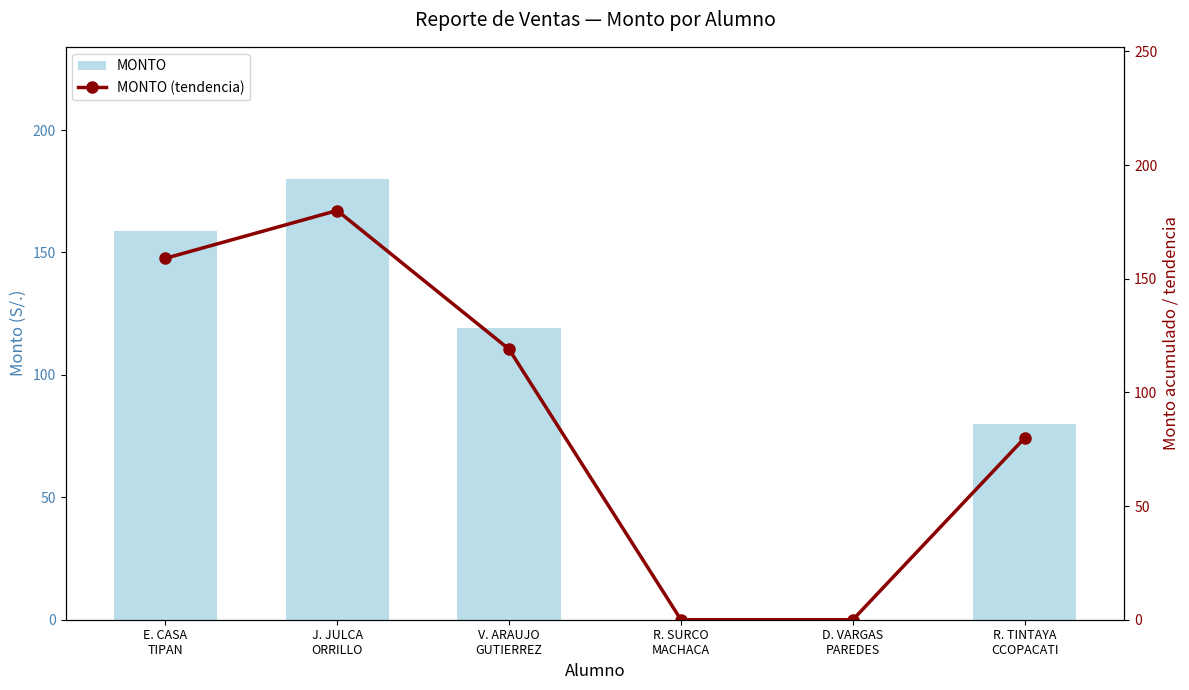

Reading right to left, what are all the values shown in this chart?

MONTO: R. TINTAYA
CCOPACATI=80.0	D. VARGAS
PAREDES=0.0	R. SURCO
MACHACA=0.0	V. ARAUJO
GUTIERREZ=119.0	J. JULCA
ORRILLO=180.0	E. CASA
TIPAN=158.9
MONTO (tendencia): R. TINTAYA
CCOPACATI=80.0	D. VARGAS
PAREDES=0.0	R. SURCO
MACHACA=0.0	V. ARAUJO
GUTIERREZ=119.0	J. JULCA
ORRILLO=180.0	E. CASA
TIPAN=158.9